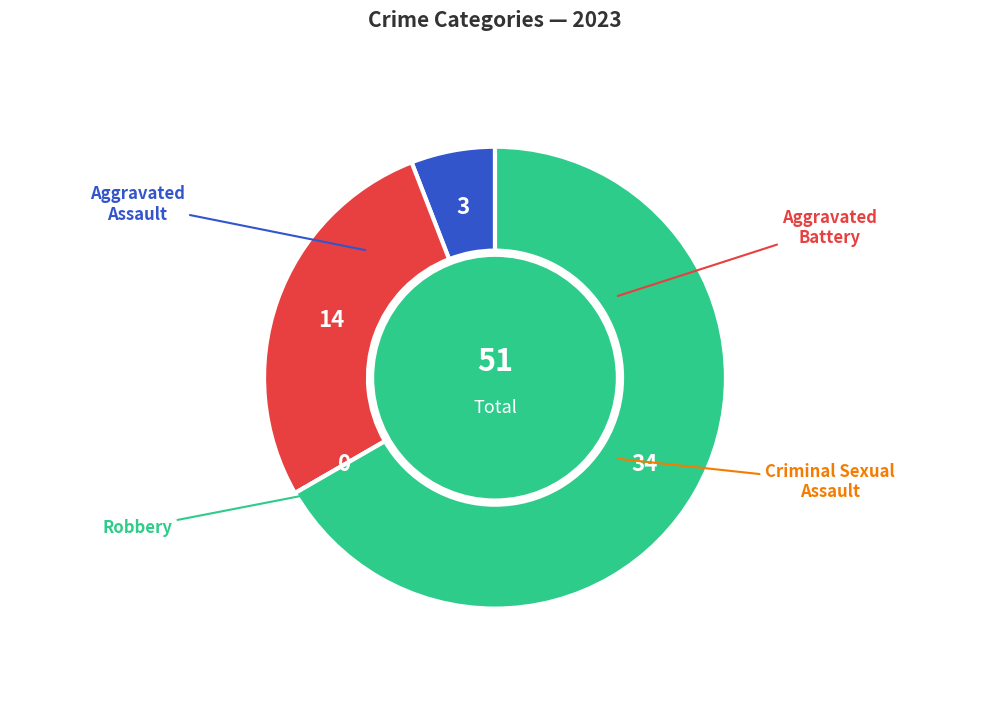

Which has a higher value, Aggravated Assault or Criminal Sexual Assault?

Aggravated Assault